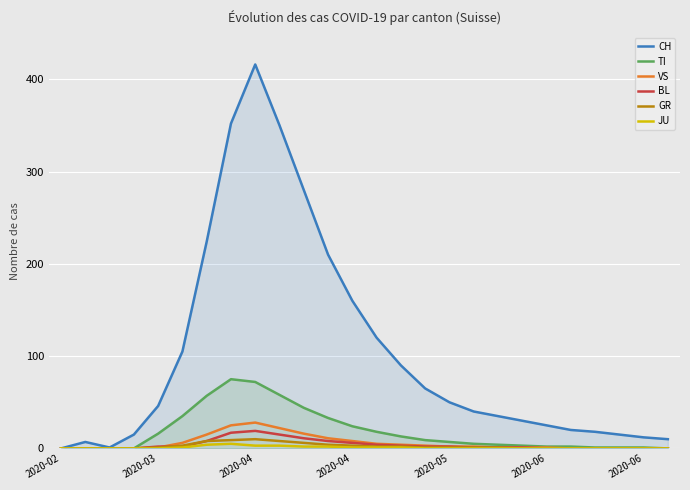

True or false: GR has more than 0 points higher than both neighbors.

True